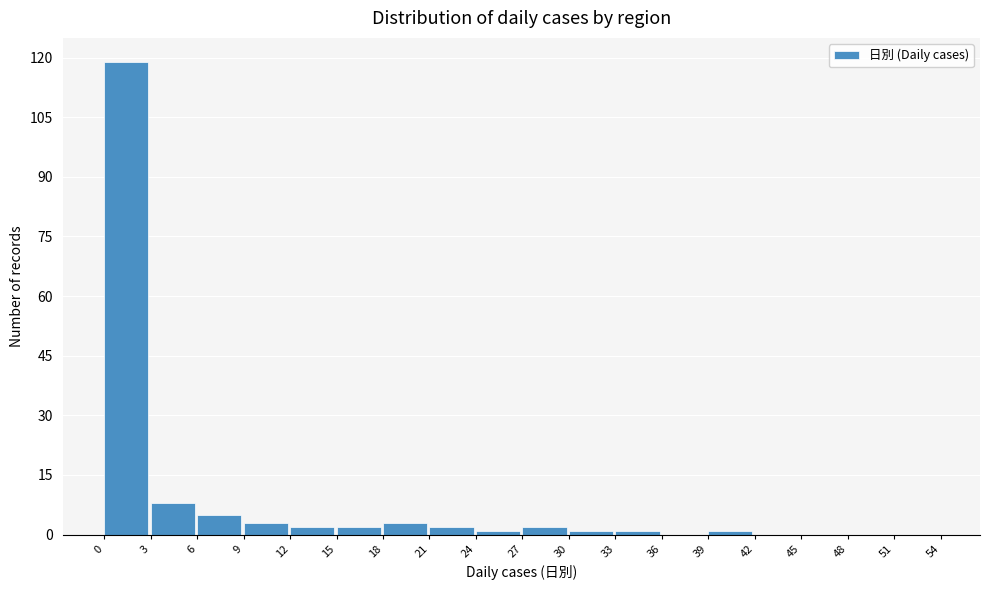

Which range on the x-axis has the tallest bar?

0 to 3